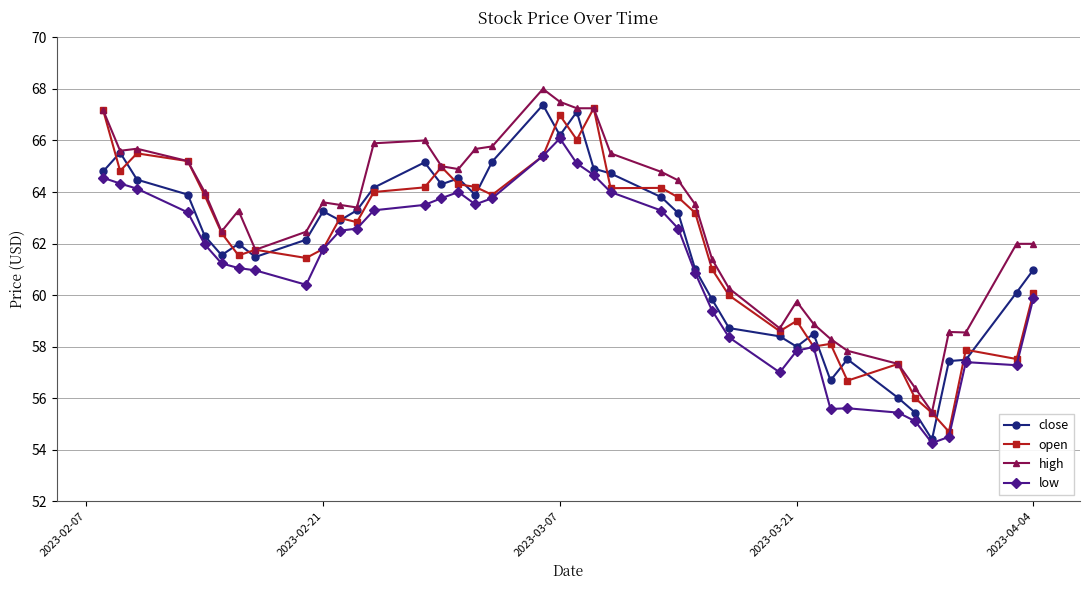

What is the value of the high point at the 23rd from the left?

65.5